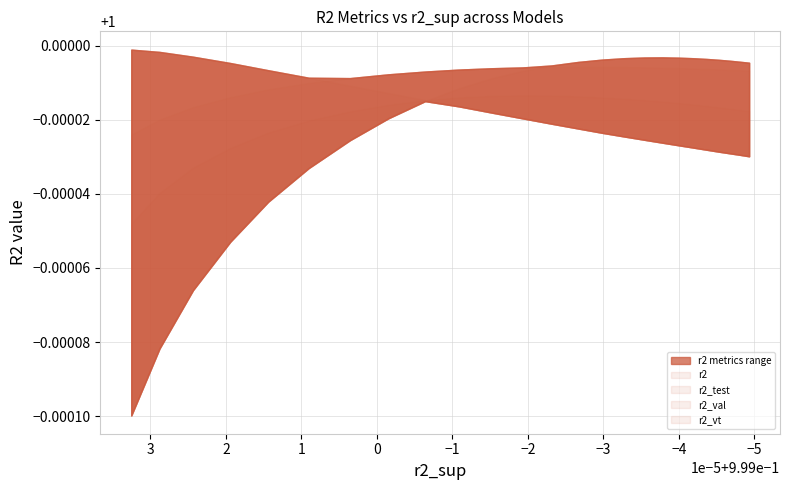

The r2 series shows 1.0 at model_12_2_8. True or false?

True